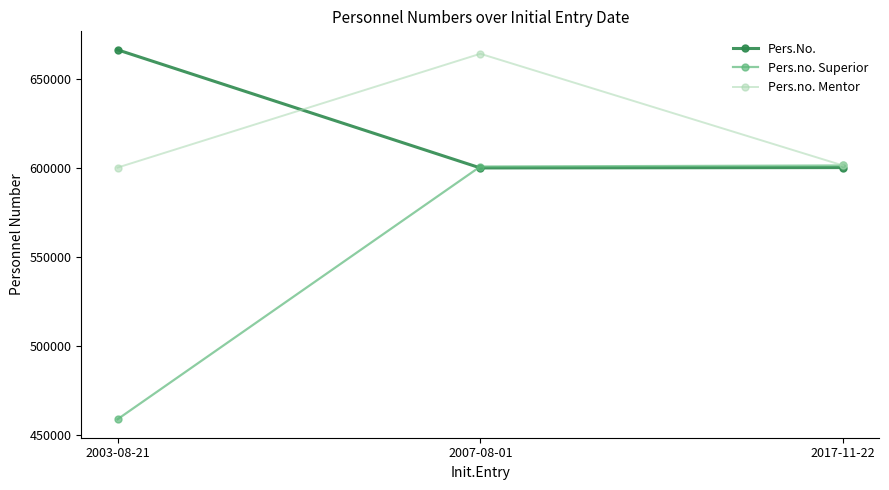

The value of Pers.no. Superior at 2017-11-22 is 601505. True or false?

True